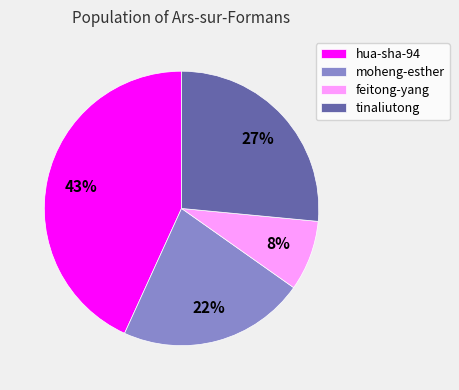

Combined, do moheng-esther and tinaliutong account for over 50%?

No